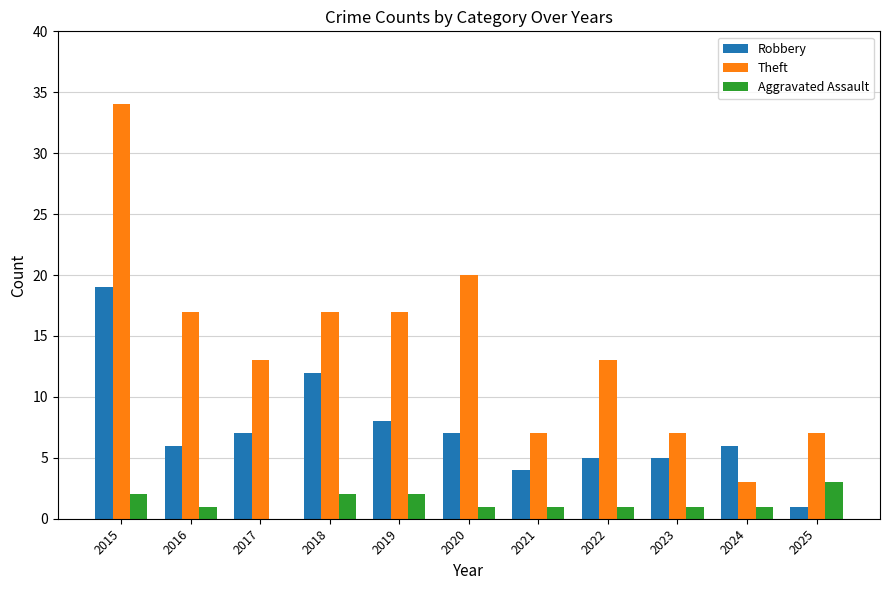

Are the bars grouped side by side (vs. stacked)?

Yes